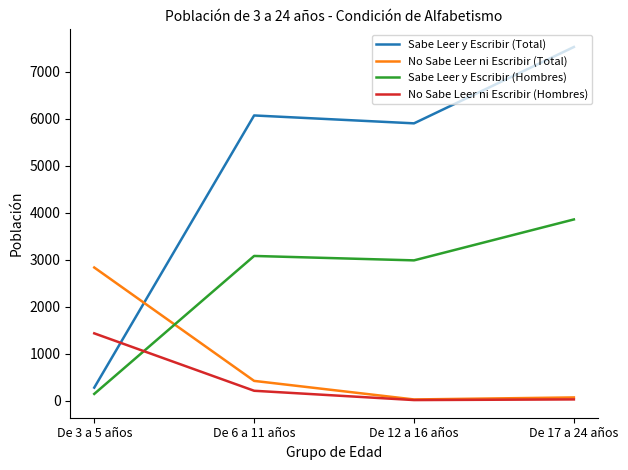

True or false: No Sabe Leer ni Escribir (Hombres) and Sabe Leer y Escribir (Hombres) intersect in this chart.

True